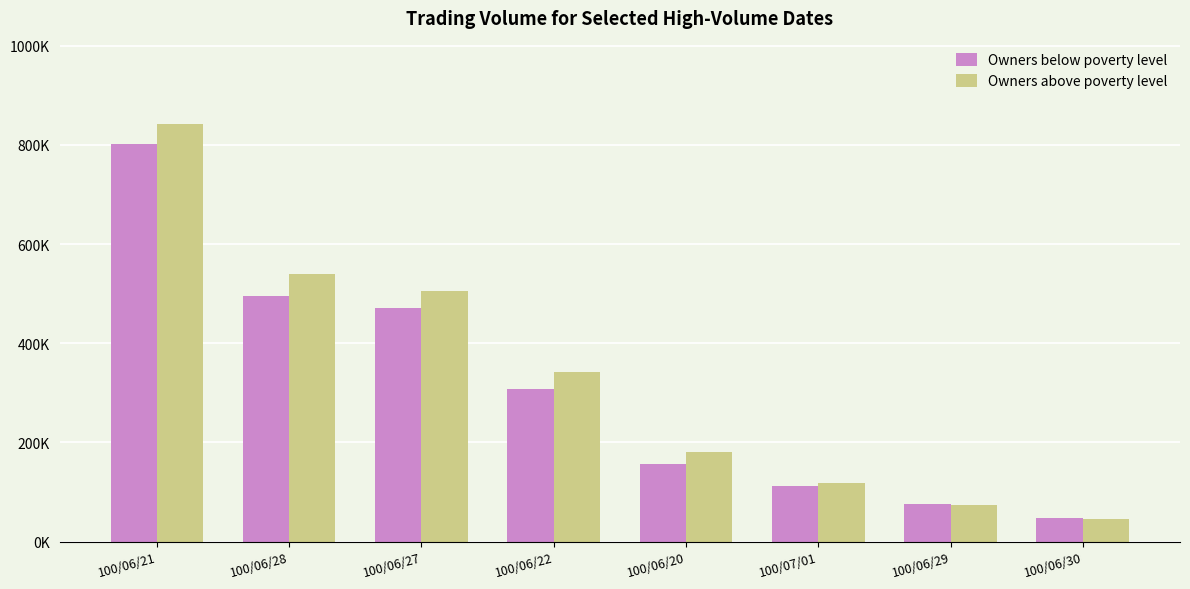

What is the label of the 4th bar from the right?

100/06/20